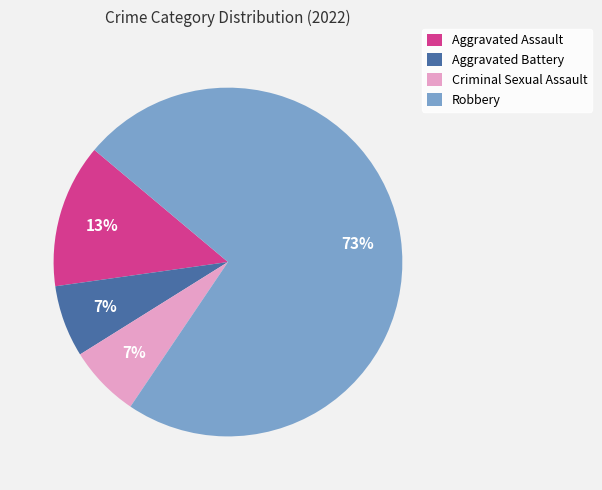

Count the number of slices in the pie.

4